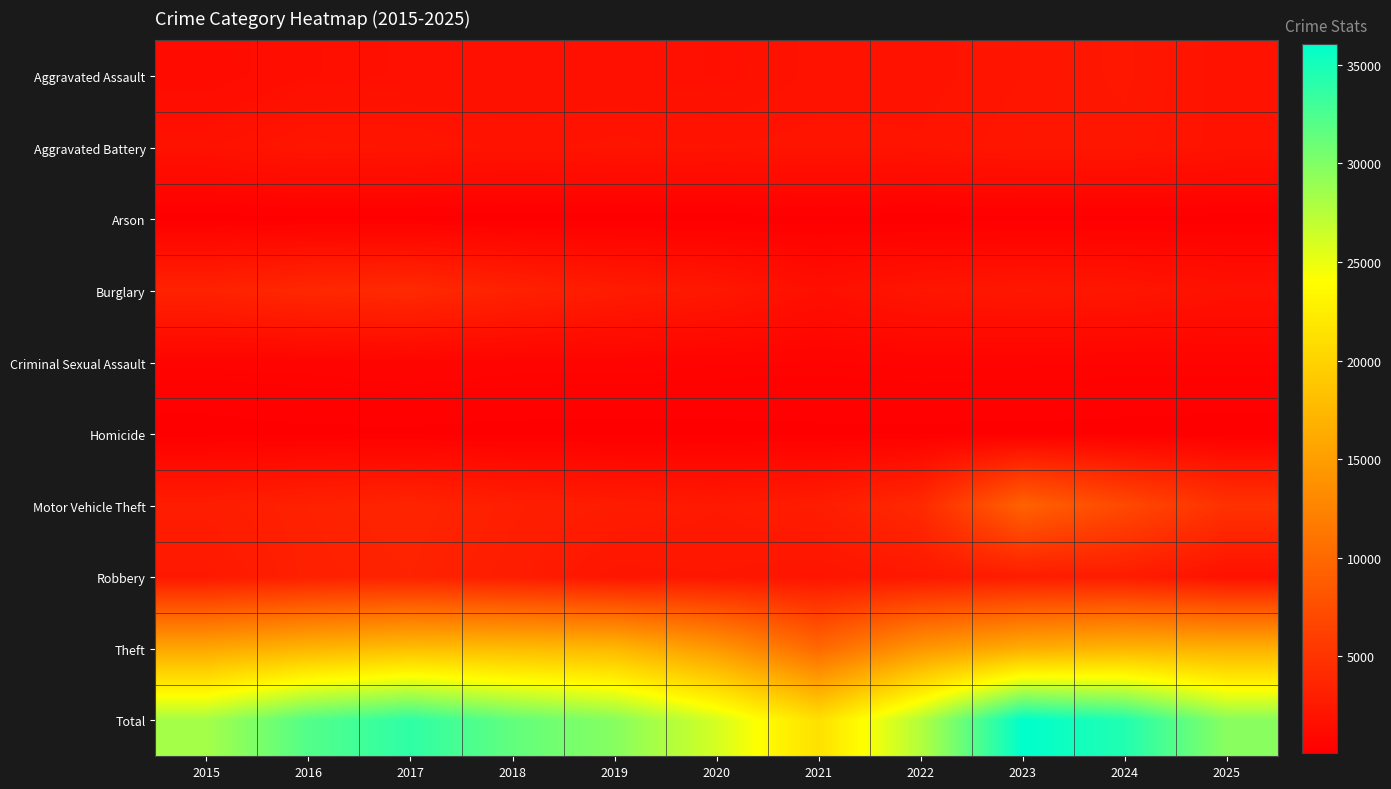

What is the difference between the highest and lowest values at 2020?

25949